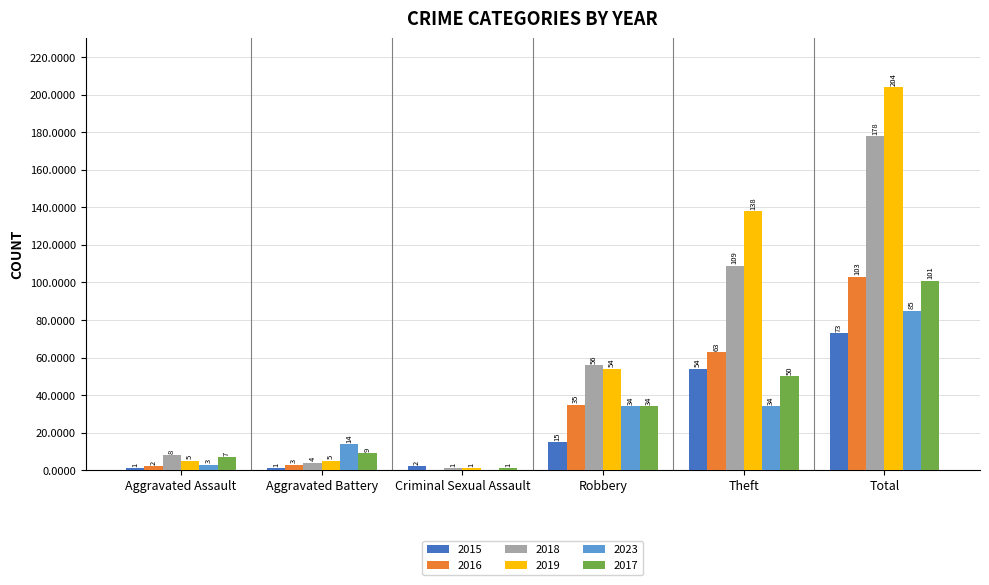

True or false: 2023 has a value of 3 at Aggravated Assault.

True